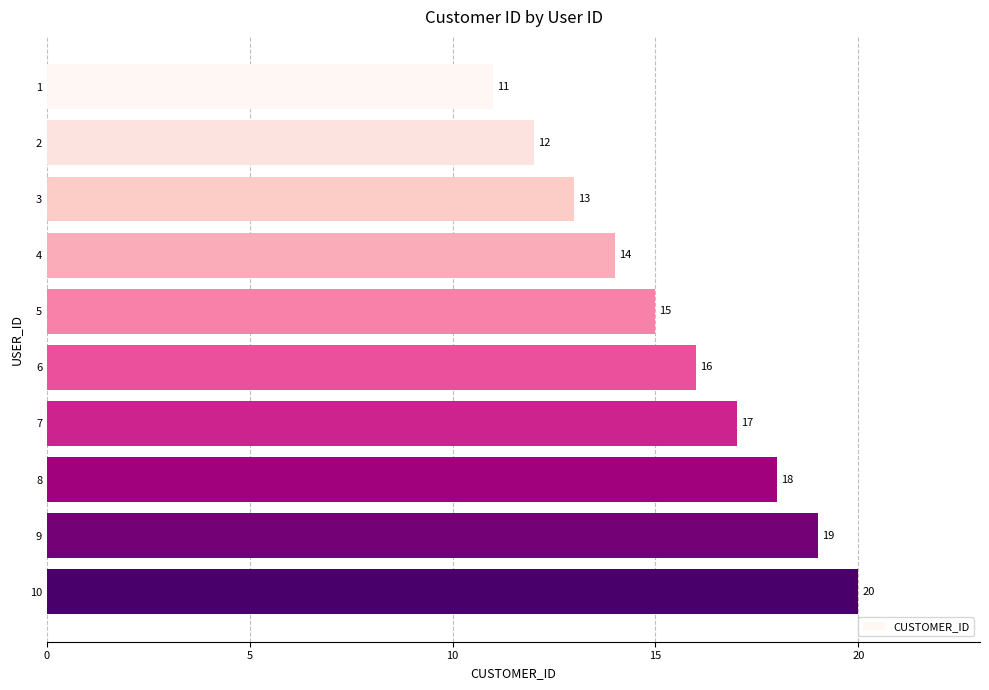

How many values are between 13 and 18?

6